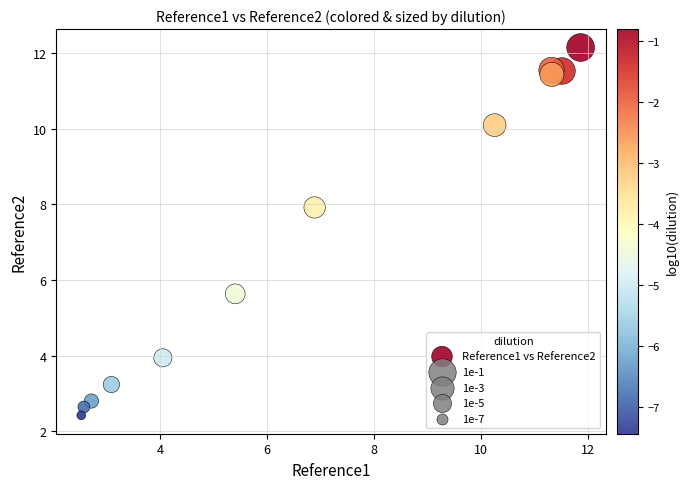

What Y value in the scatter plot is closest to 7?

7.9